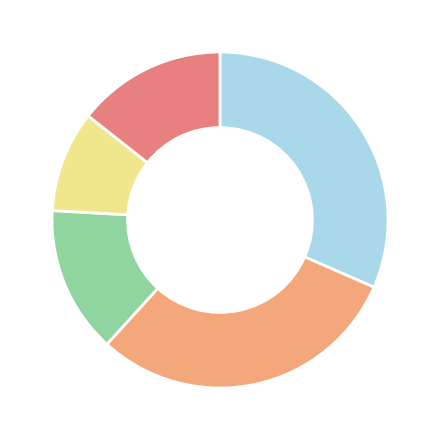

Is there any slice that represents more than half of the pie?

No